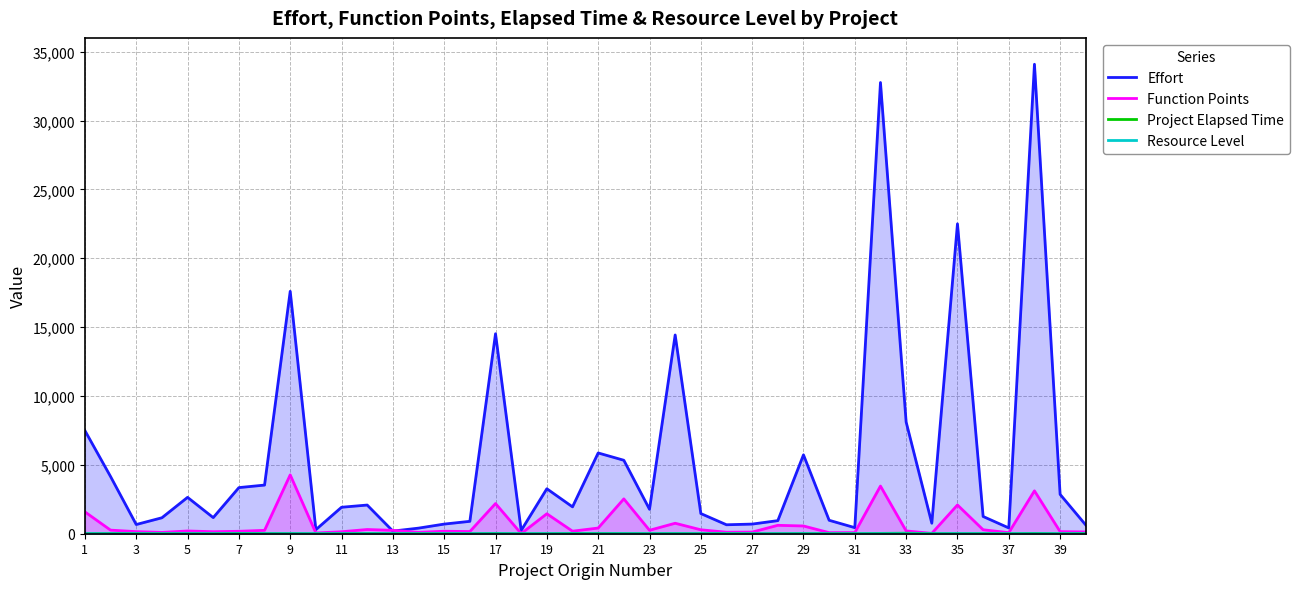

Which series has the largest range (max minus min)?

Effort